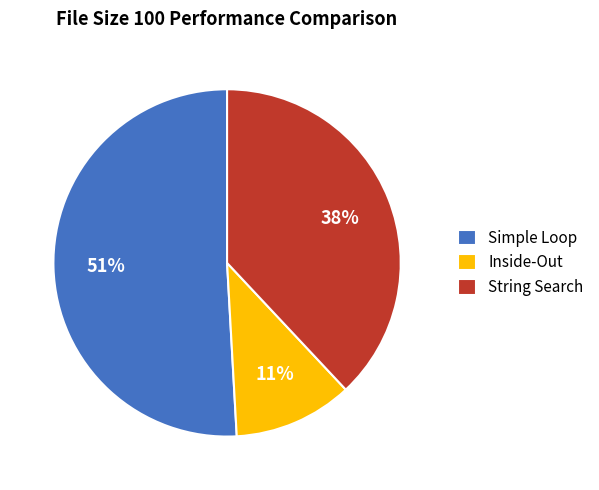

To the nearest percent, what percentage of the pie is Simple Loop?

51%